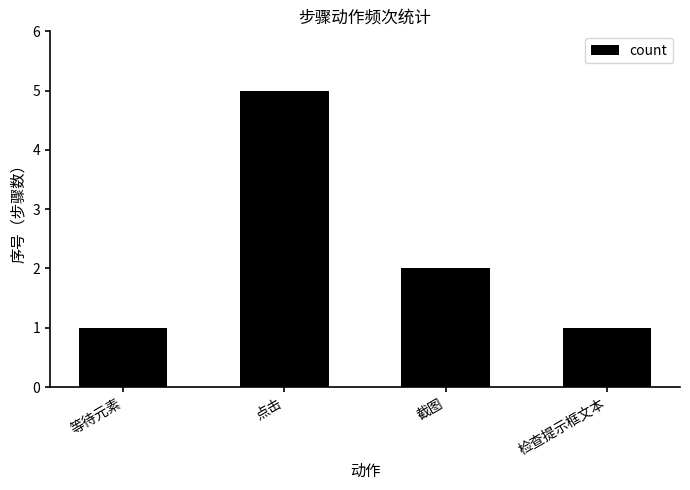

Reading left to right, extract all data points from this chart.

等待元素=1	点击=5	截图=2	检查提示框文本=1